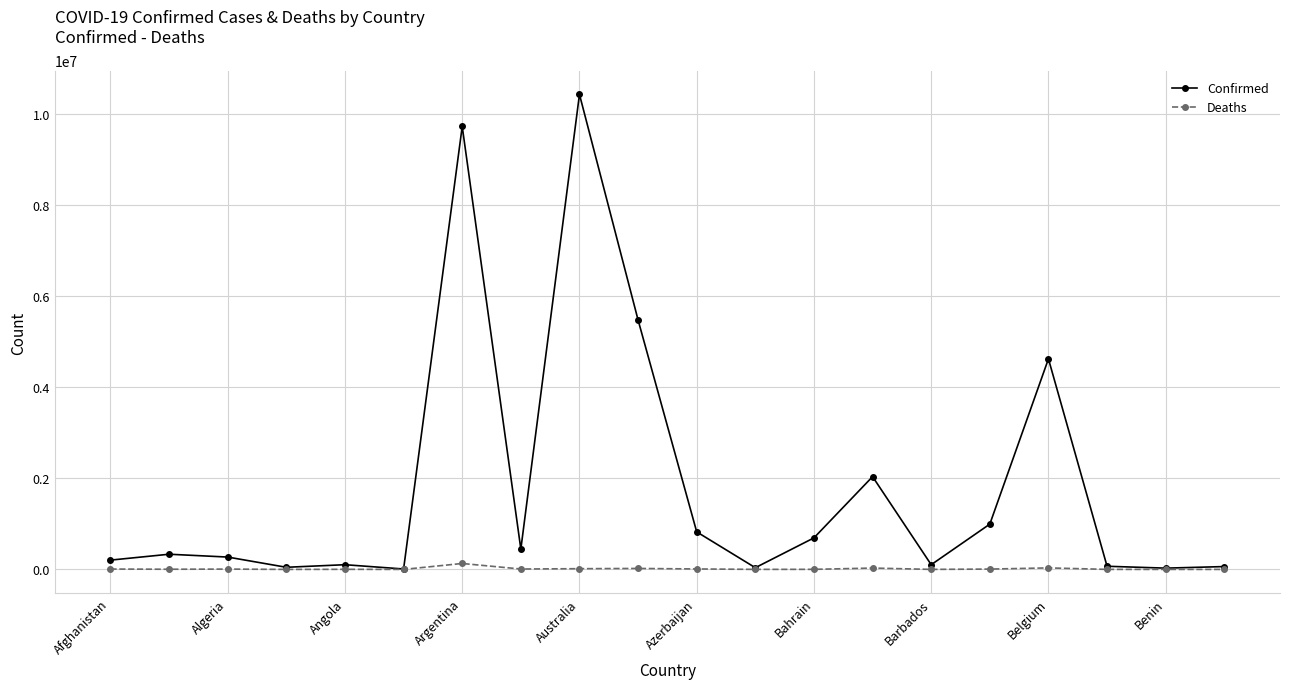

What is the maximum value shown in the chart?

10423566